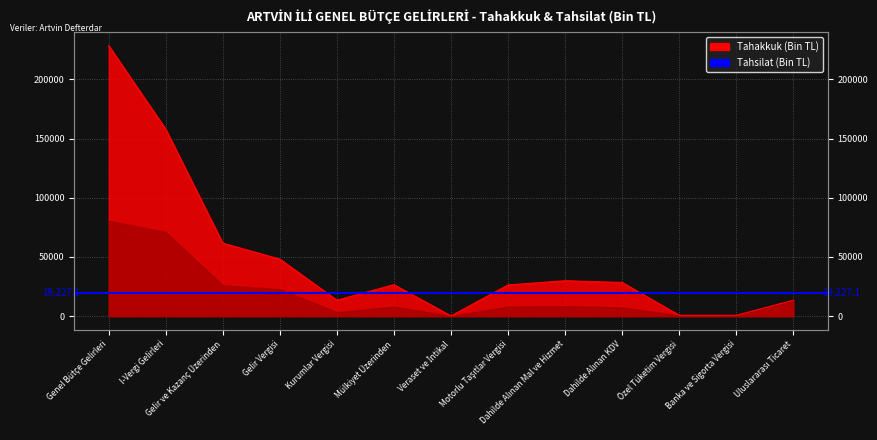

At which category does the data reach its first local valley?

Kurumlar Vergisi